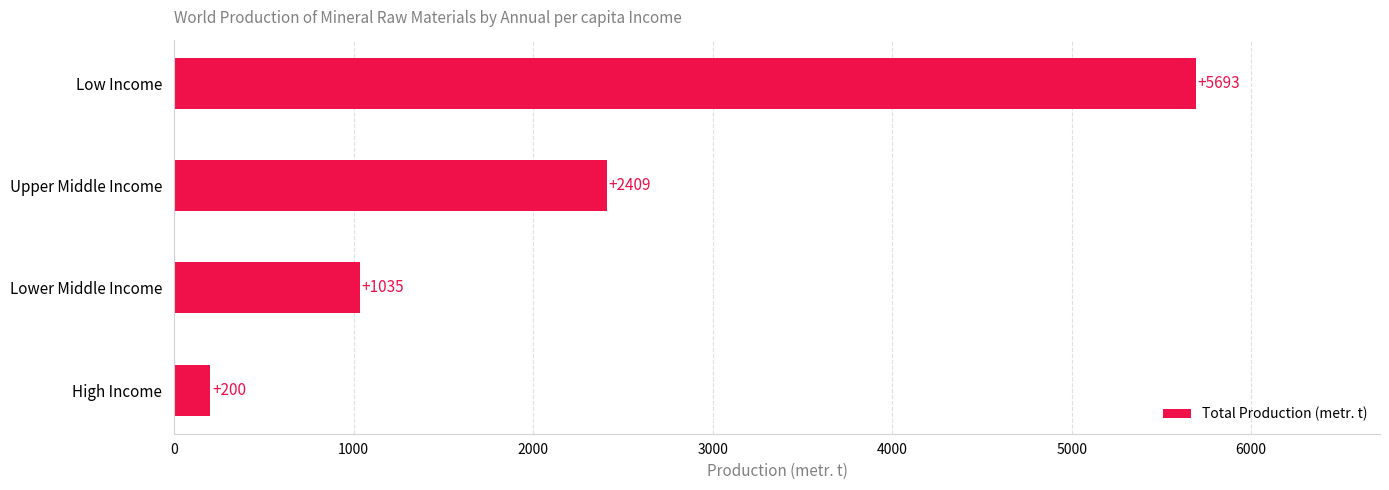

What is the sum of the values at Lower Middle Income and High Income?

1235